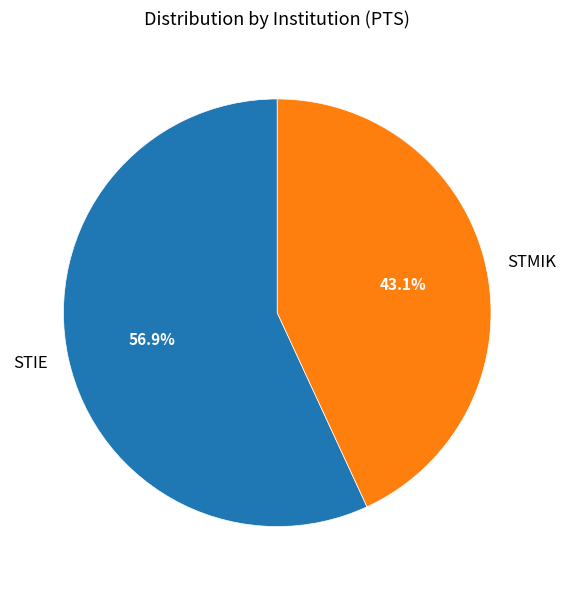

Which has a higher value, STIE or STMIK?

STIE